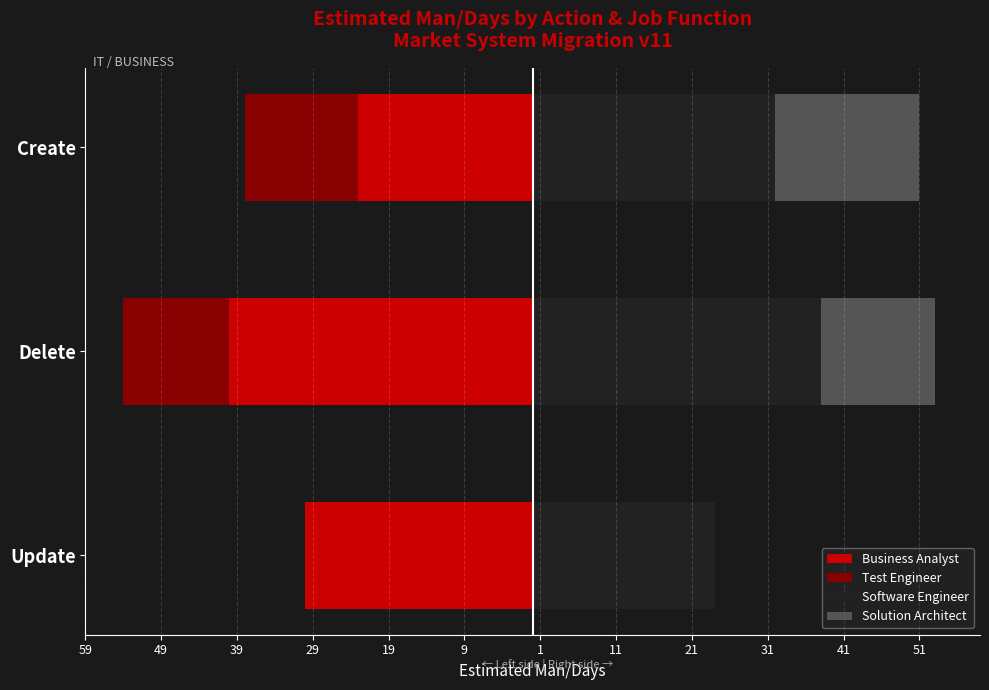

What is the difference between the maximum and minimum values in the Software Engineer series?

14